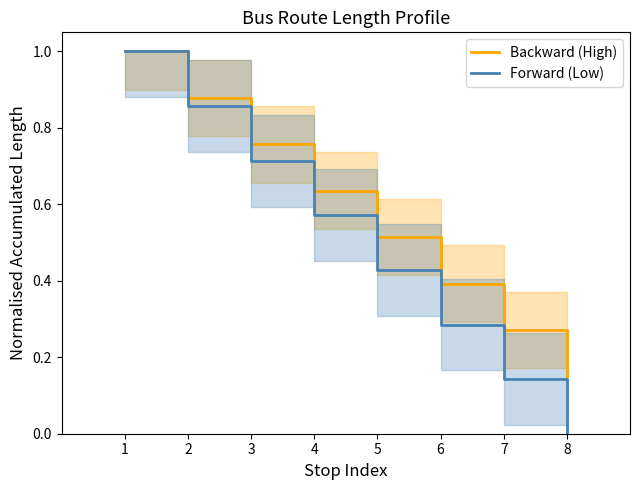

Reading left to right, extract all data points from this chart.

Backward (High): 1.0	0.9	0.8	0.6	0.5	0.4	0.3	0.2
Forward (Low): 1.0	0.9	0.7	0.6	0.4	0.3	0.1	0.0